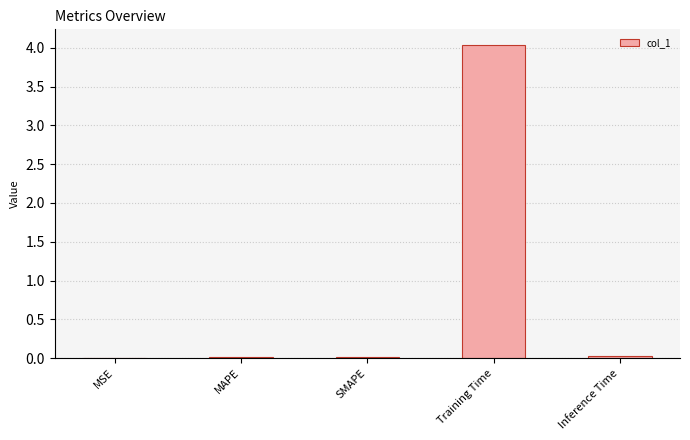

What is the change in value from MAPE to Training Time?

+4.0